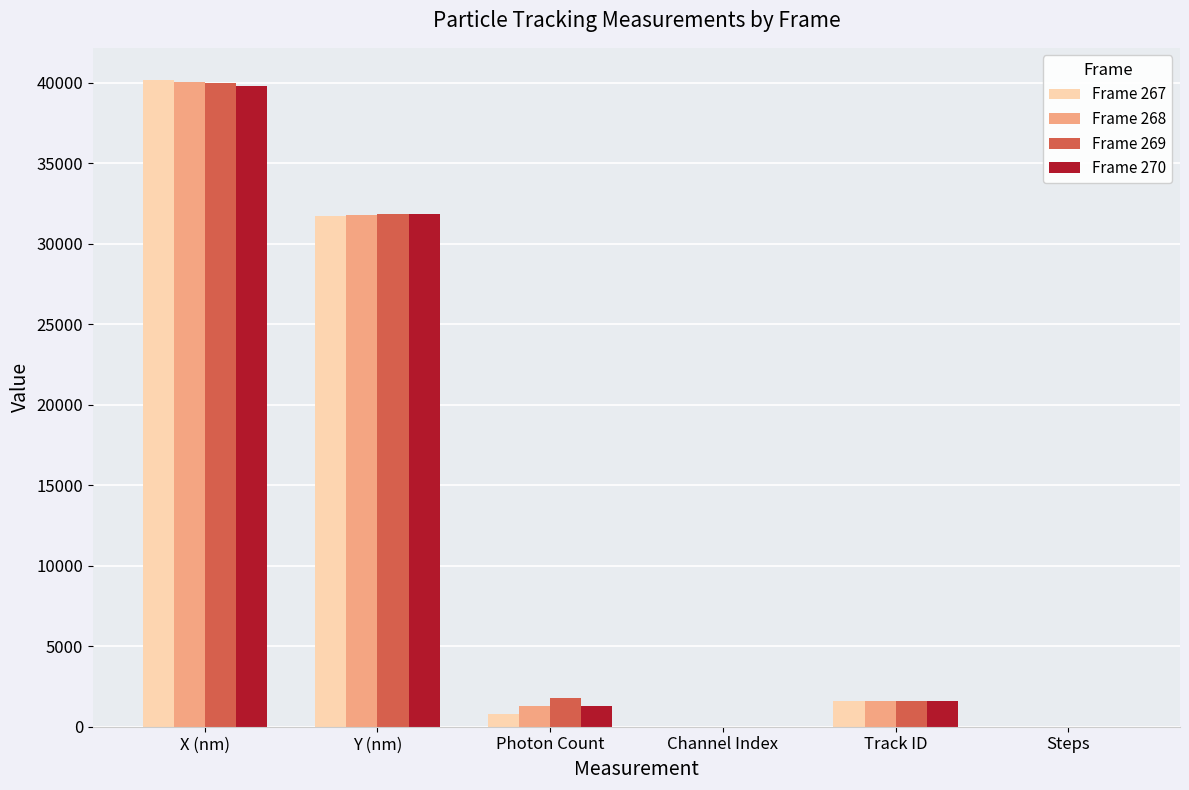

Between X (nm) and Y (nm), which series saw the biggest shift?

Frame 267